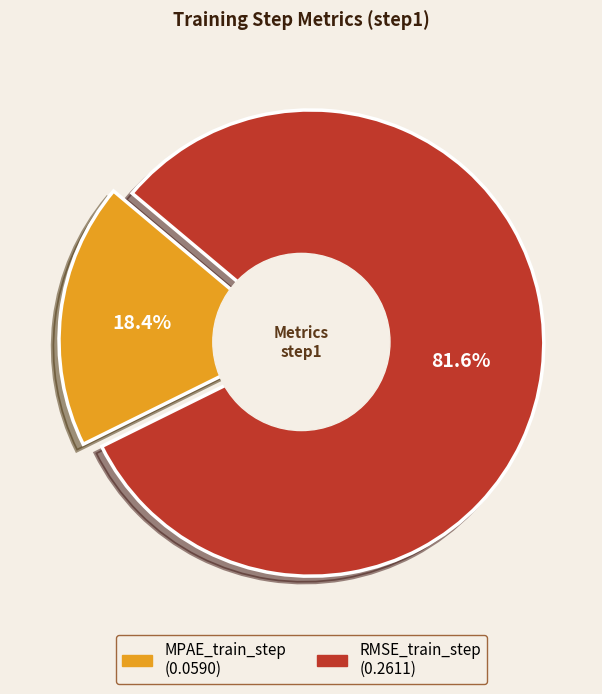

Rank the categories by value from highest to lowest.

RMSE_train_step, MPAE_train_step